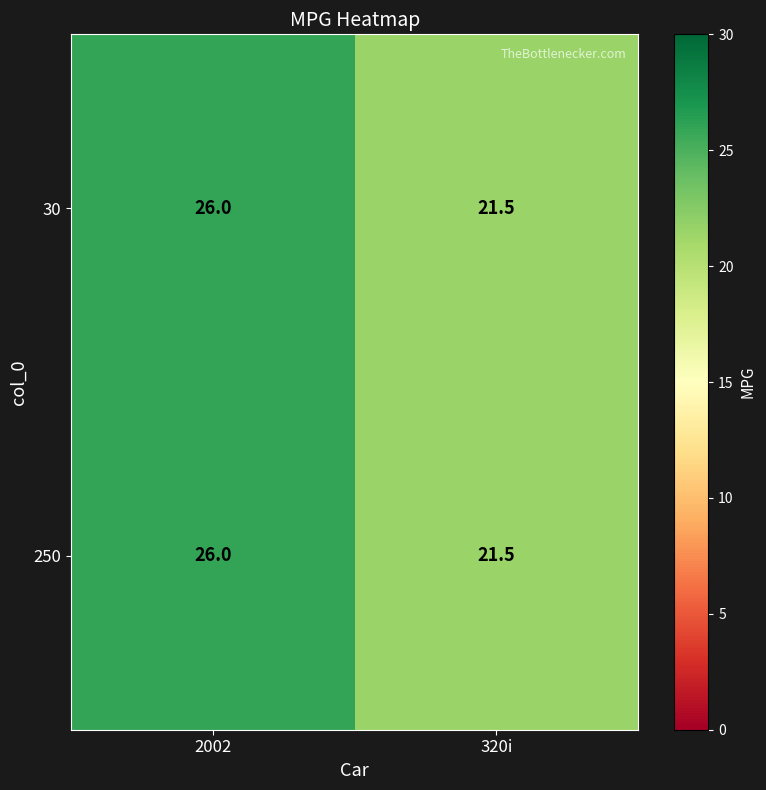

What is the difference between the 250 values at 2002 and 320i?

4.5